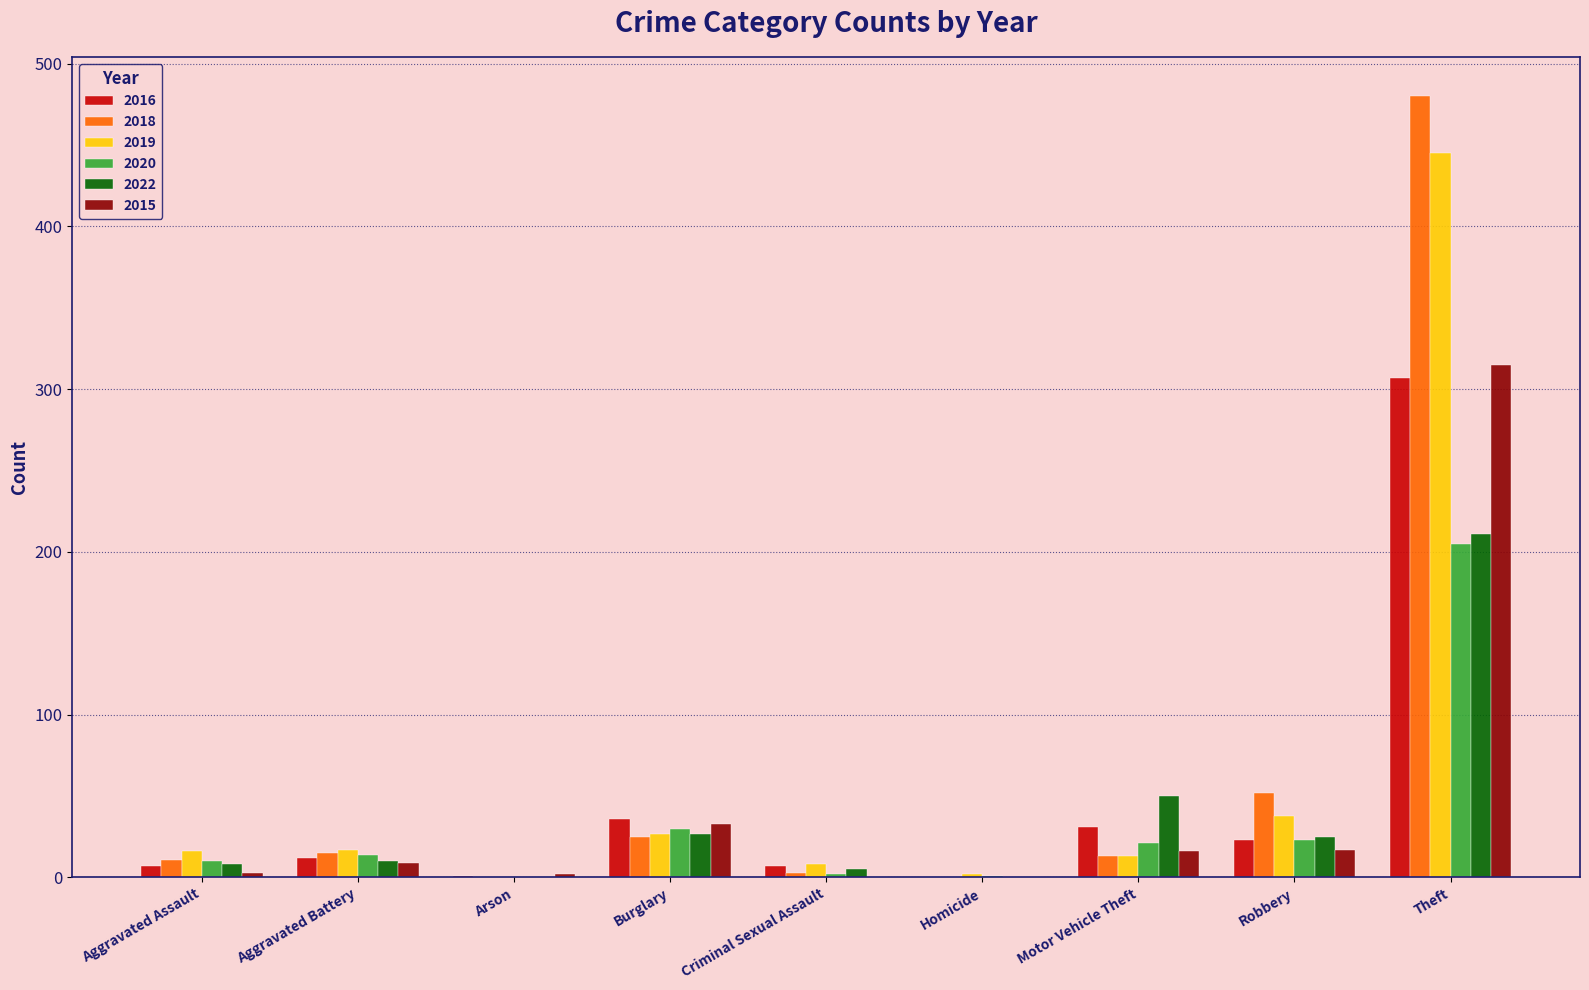

At which label is 2018 closest to 240?

Robbery